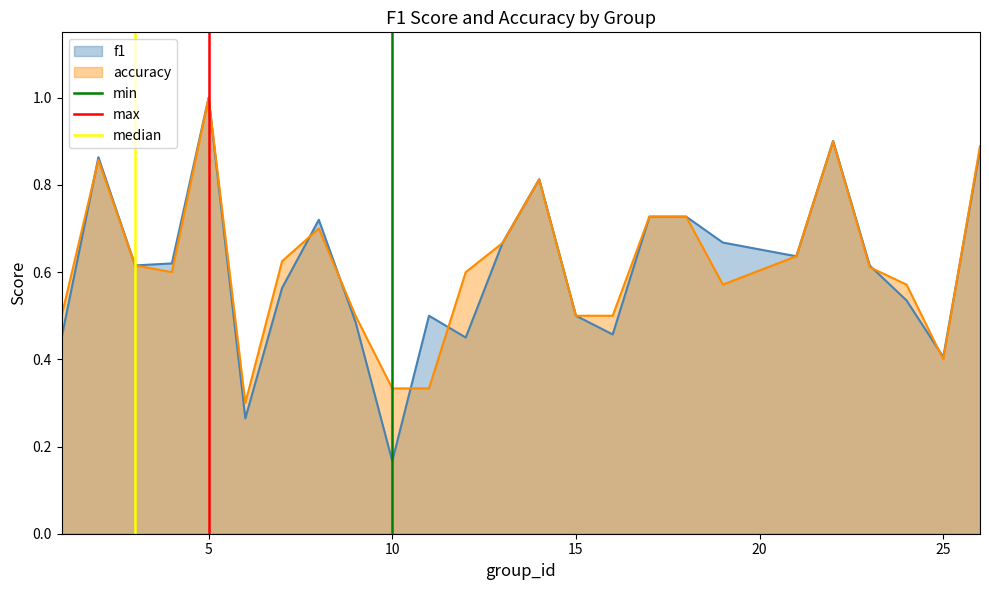

At which label does accuracy reach its peak?

5